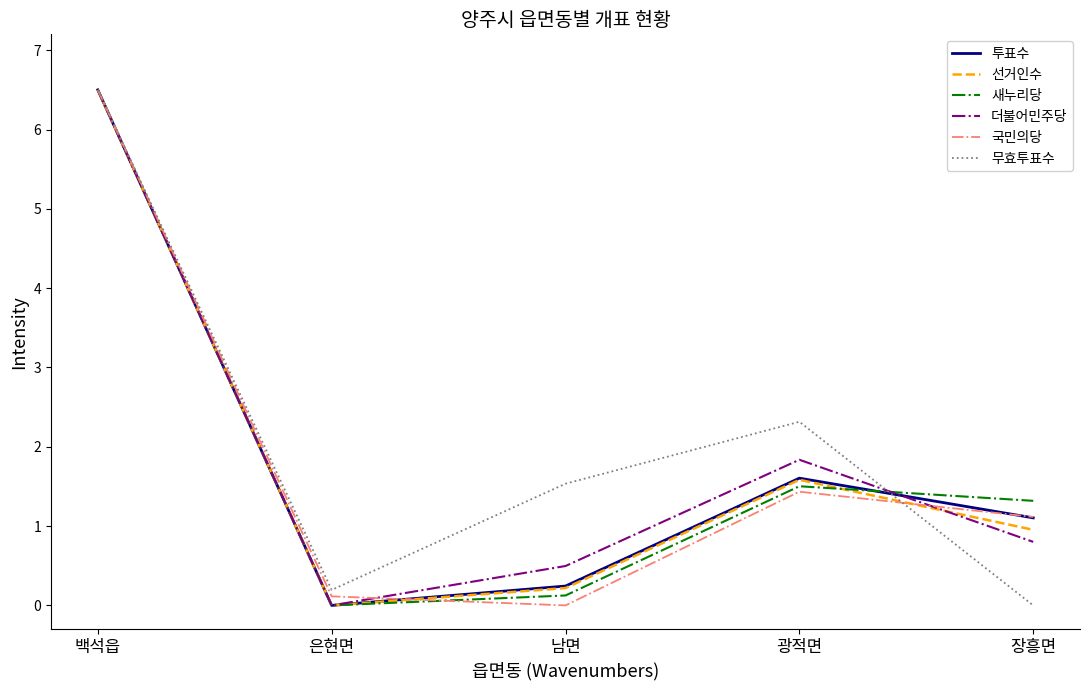

What is the sum of all 무효투표수 values?

10.5